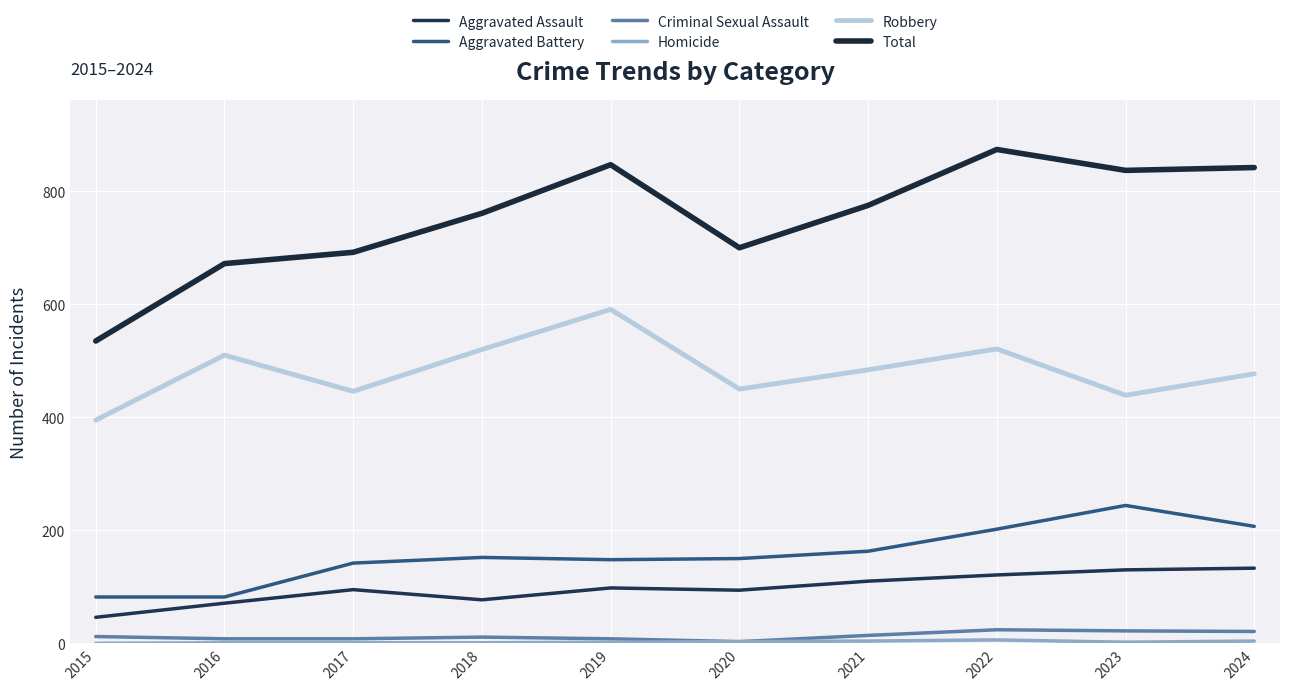

What is the sum of the Criminal Sexual Assault values at 2015 and 2018?

23